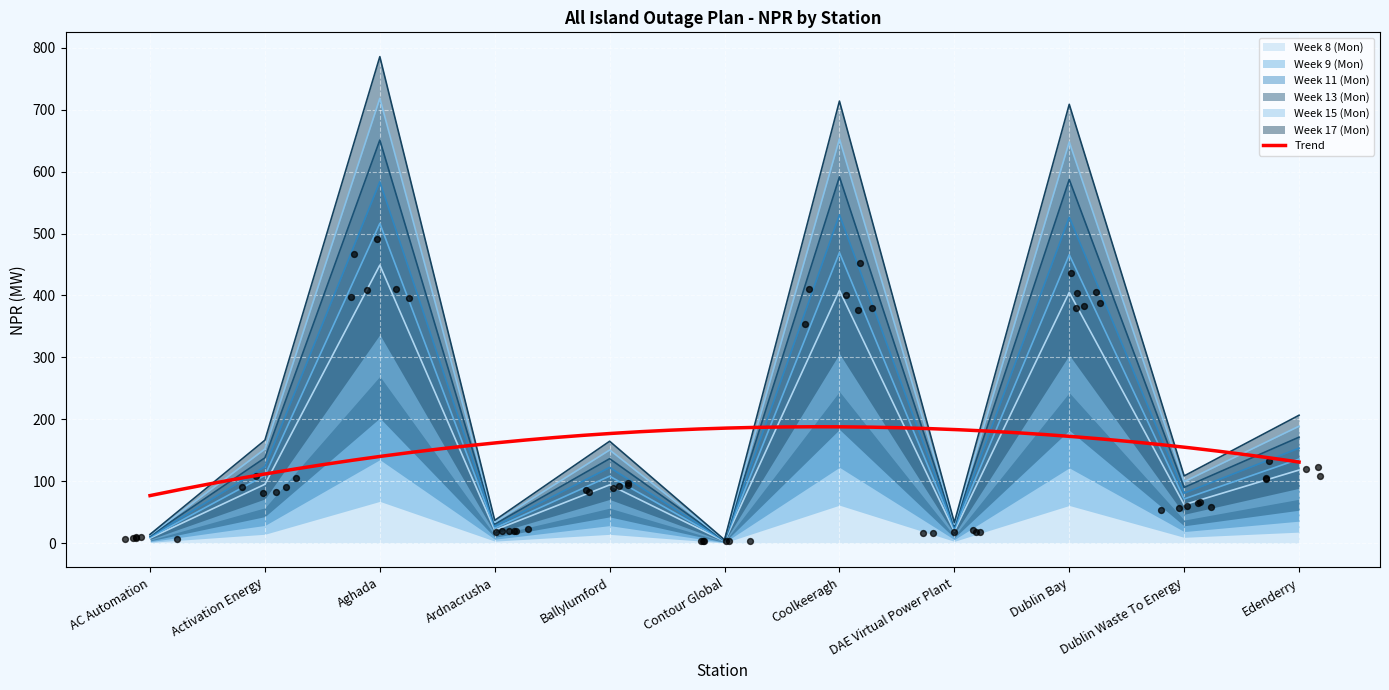

What are all the series names shown in the legend?

Week 8 (Mon), Week 9 (Mon), Week 11 (Mon), Week 13 (Mon), Week 15 (Mon), Week 17 (Mon)